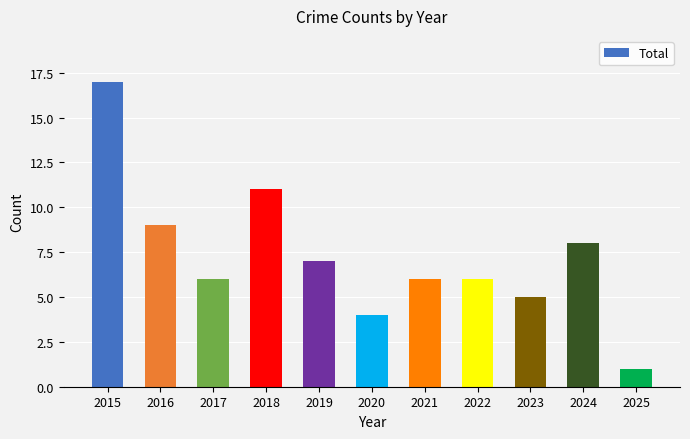

Read the value at 2022.

6